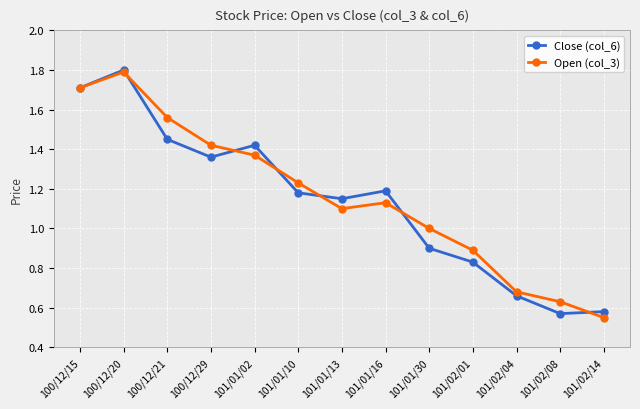

Where is the first local maximum for Open (col_3)?

100/12/20